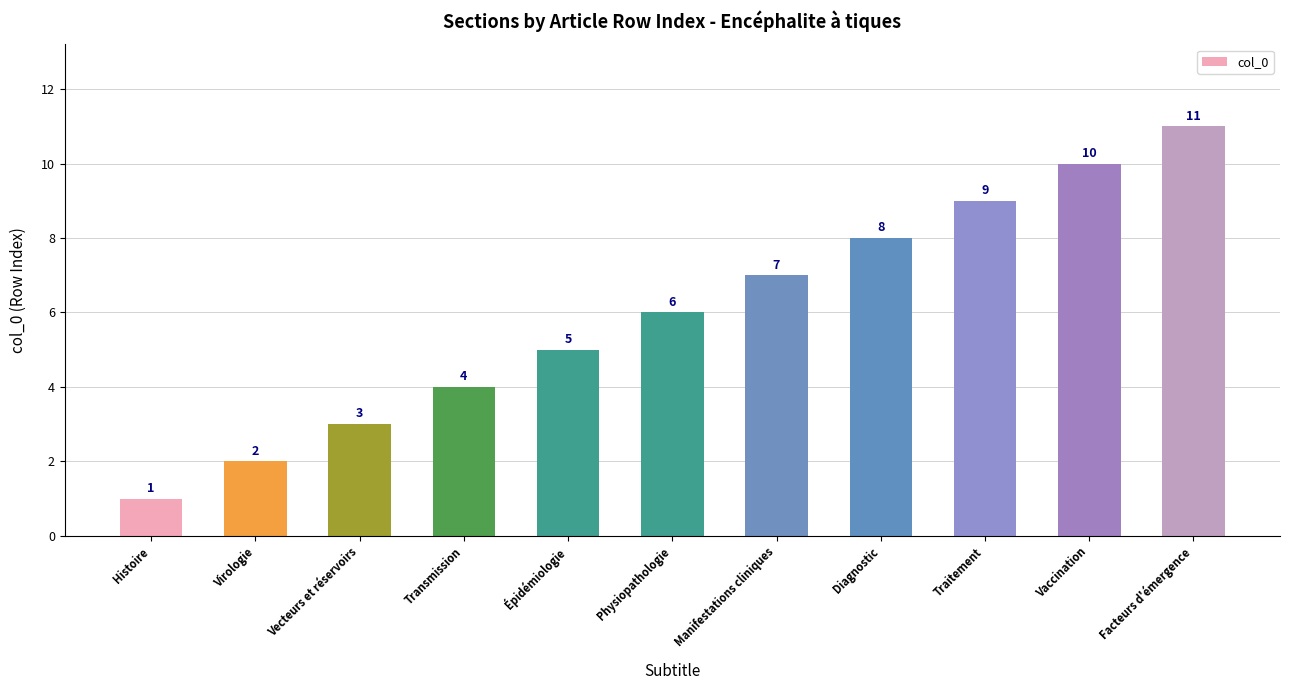

How many bars are there in total?

11